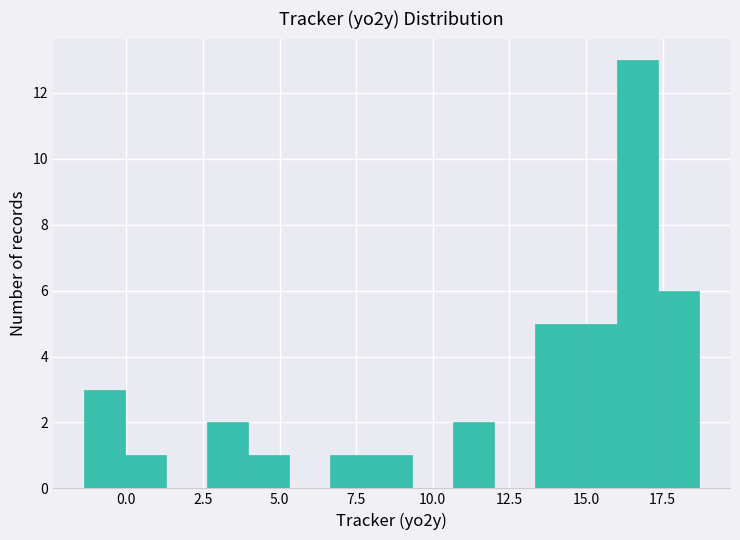

Read against the x-axis, roughly where is the centre of the tallest bar?

16.5